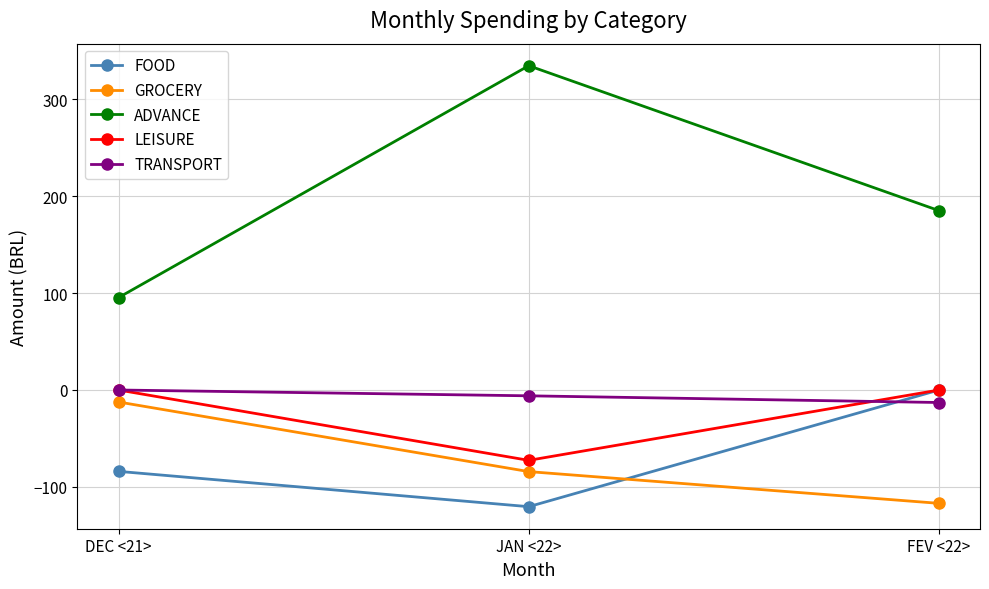

Which series changed the most between DEC <21> and FEV <22>?

GROCERY